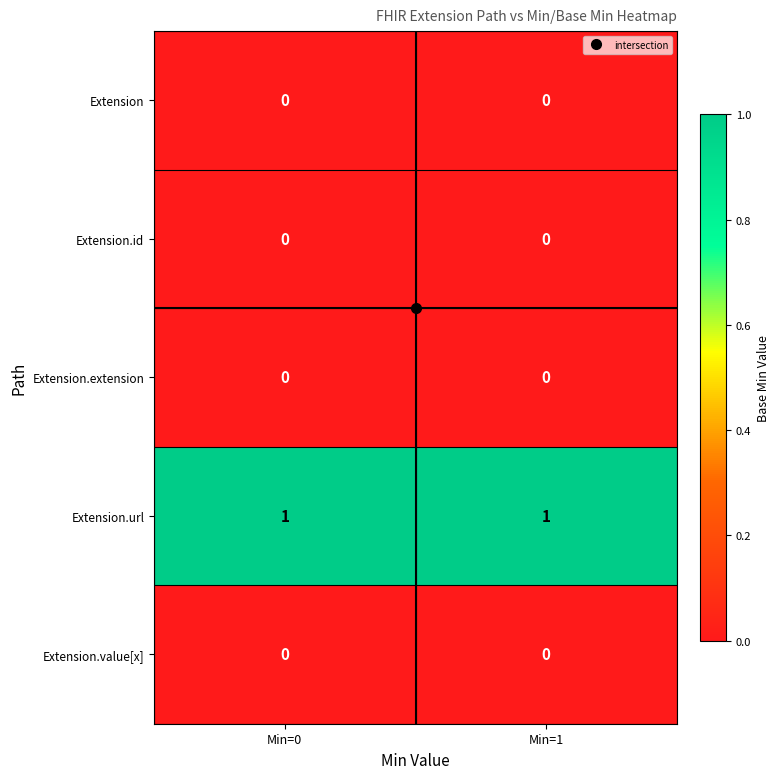

How many series are shown in this chart?

5